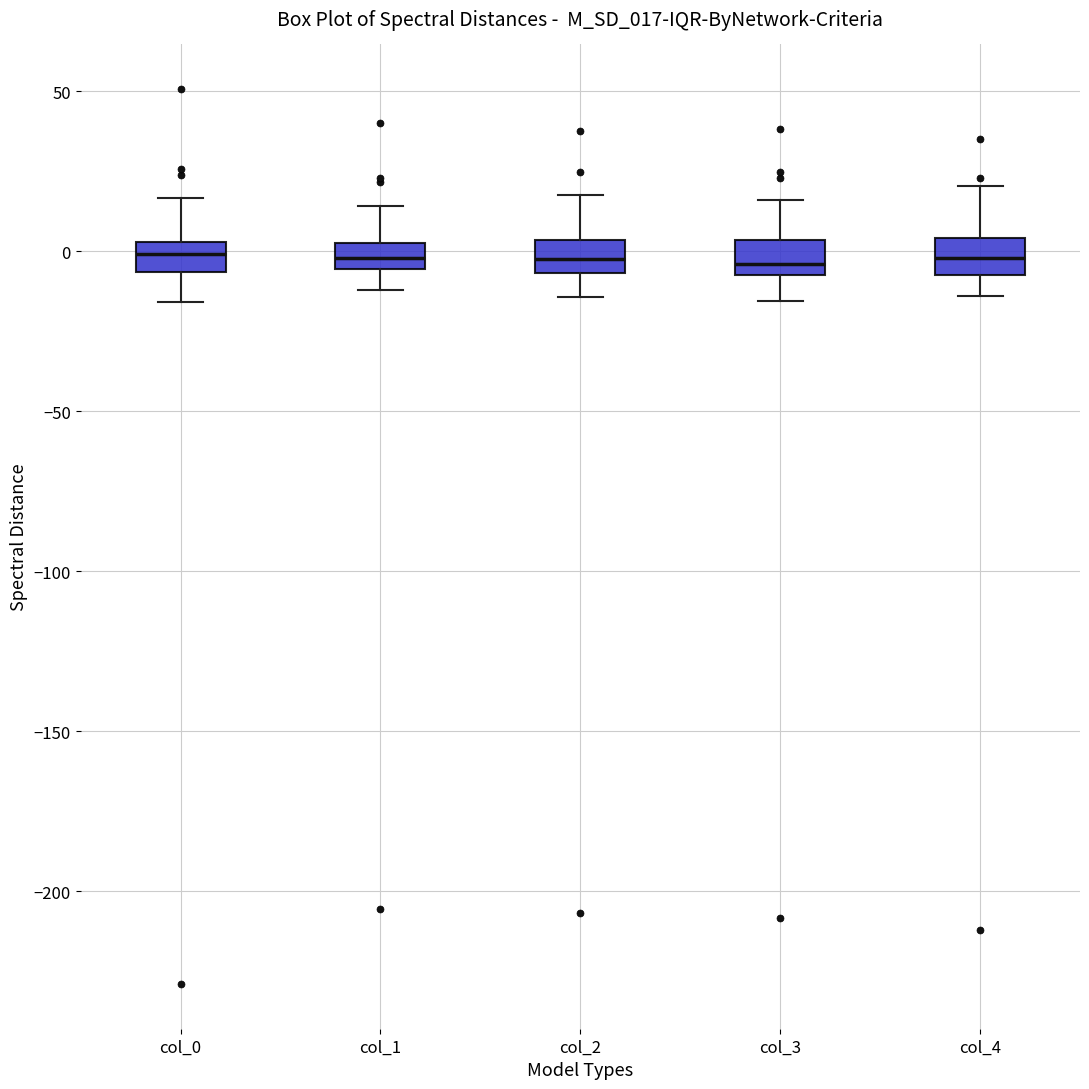

Reading left to right, read every box against the y-axis: the position of its median line, the range the box covers, and the ends of its whiskers. The values are not printed on the chart, so give them approximately, as read against the axis.

col_0: median 0, box -5 to 5, whiskers -15 to 15
col_1: median 0, box -5 to 5, whiskers -10 to 15
col_2: median -5 (inside the box), box -5 to 5, whiskers -15 to 20
col_3: median -5, box -10 to 5, whiskers -15 to 15
col_4: median 0, box -5 to 5, whiskers -15 to 20